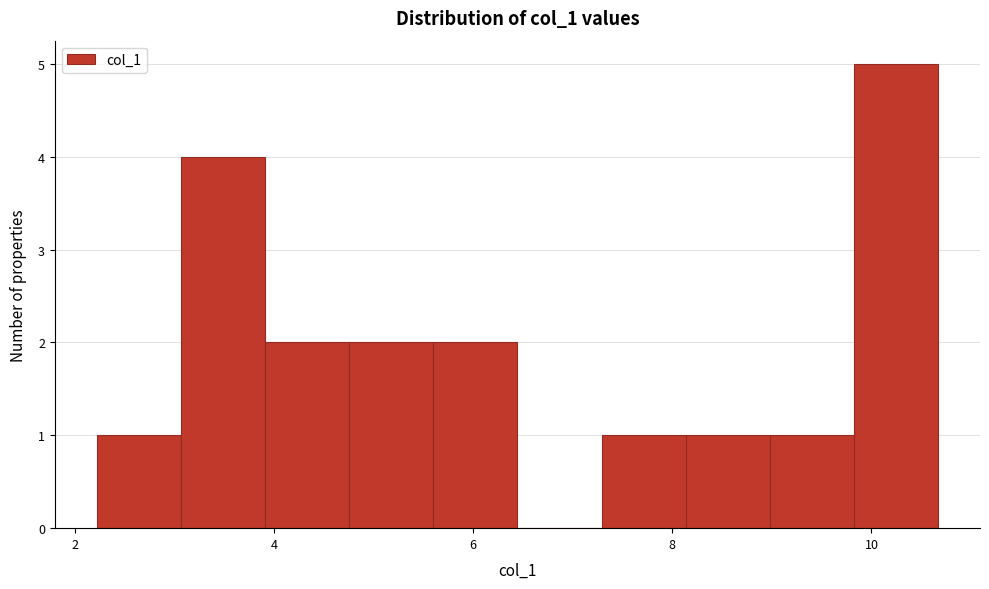

Reading left to right, list every bar in this chart as the range it spans on the x-axis followed by its height. Neither the bar edges nor the heights are printed on the chart, so give them approximately, as read against the axes.

2.2 to 3.0: 1
3.0 to 4.0: 4
4.0 to 4.8: 2
4.8 to 5.6: 2
5.6 to 6.4: 2
6.4 to 7.2: 0
7.2 to 8.2: 1
8.2 to 9.0: 1
9.0 to 9.8: 1
9.8 to 10.6: 5